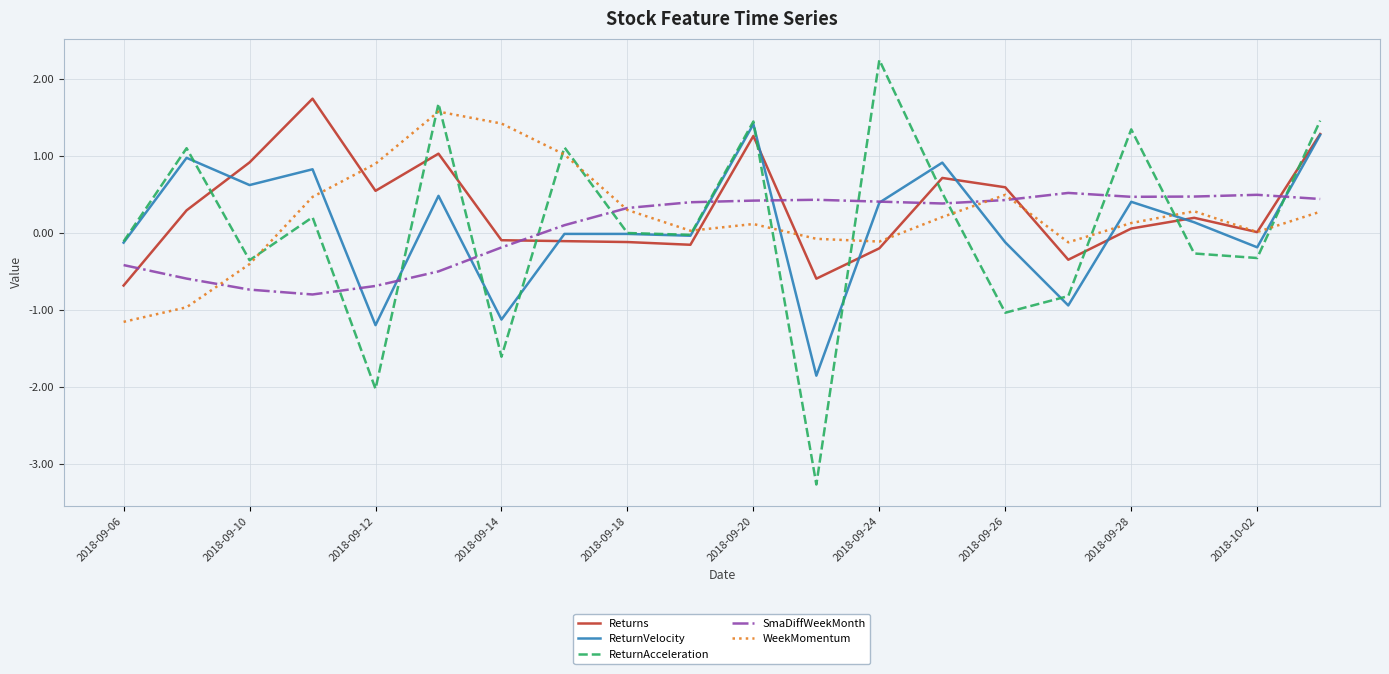

True or false: ReturnAcceleration and Returns intersect in this chart.

True